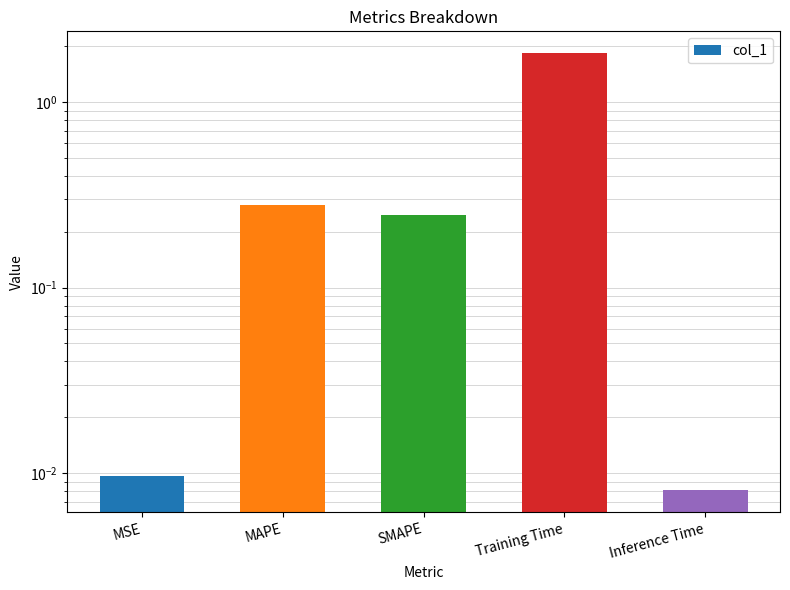

Reading left to right, what are all the values shown in this chart?

0.0	0.3	0.2	1.8	0.0